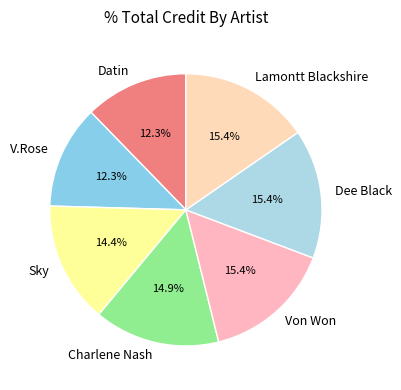

What percentage is the Charlene Nash slice, to the nearest percent?

15%